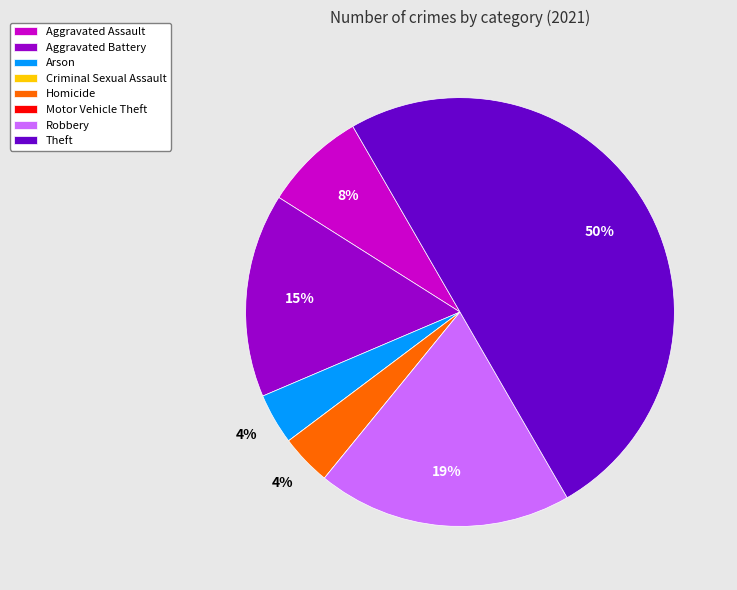

Which category has the biggest portion of the pie?

Theft